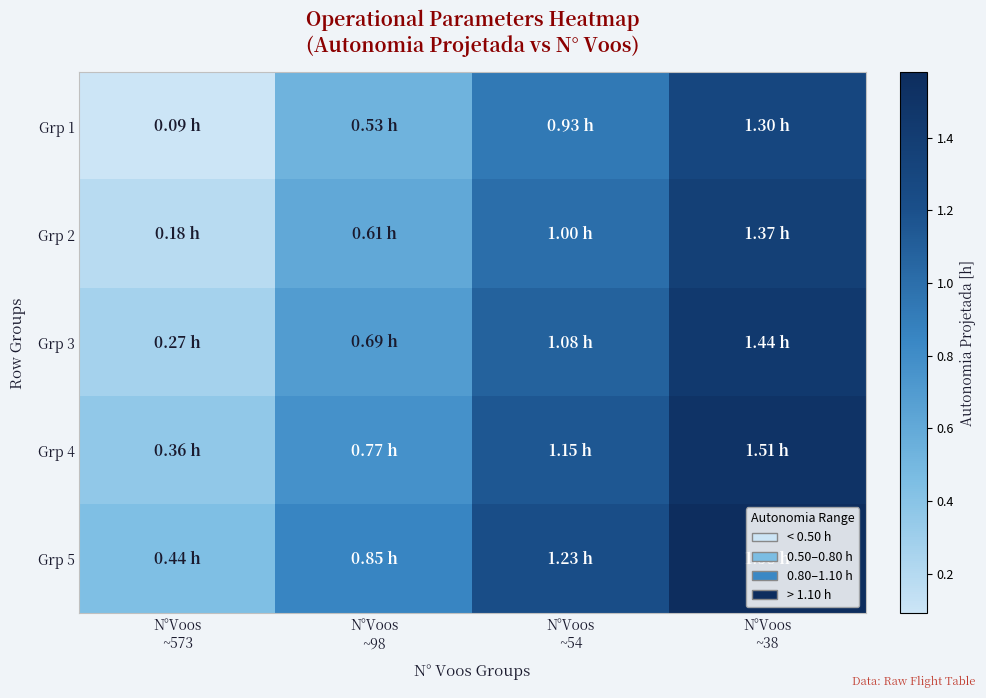

Rank the series by their average value, from highest to lowest.

Grp 5, Grp 4, Grp 3, Grp 2, Grp 1